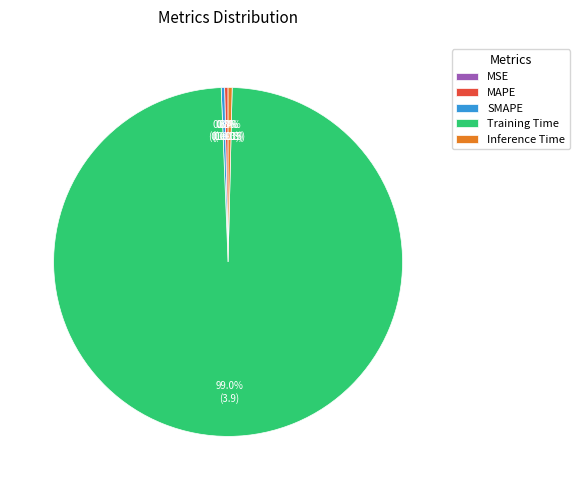

How many segments does this pie chart have?

5